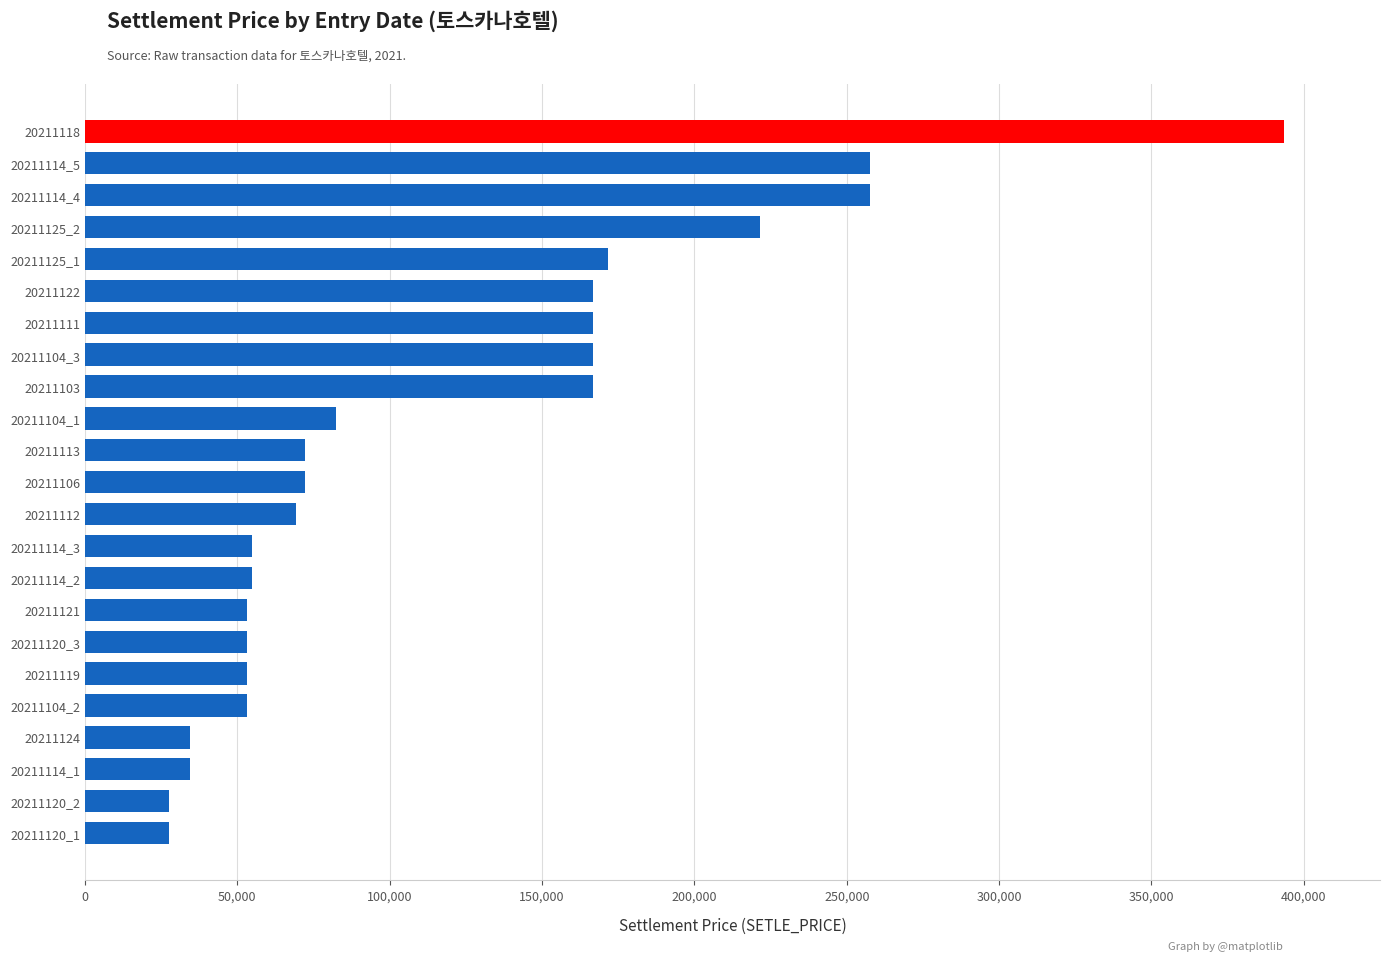

Is it true that the value at 20211106 is 100222?

False